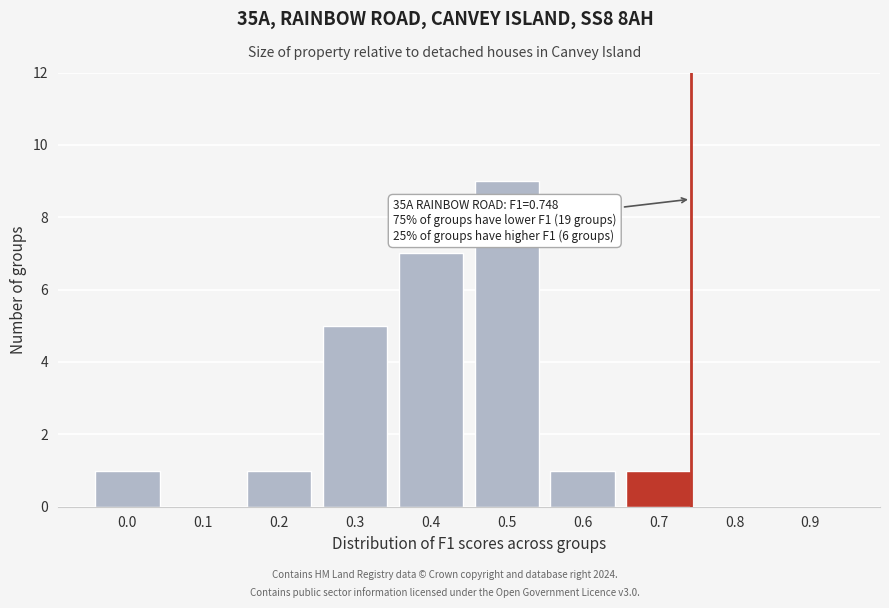

Reading left to right, list all the values displayed in this chart.

0.0=1	0.1=0	0.2=1	0.3=5	0.4=7	0.5=9	0.6=1	0.7=1	0.8=0	0.9=0